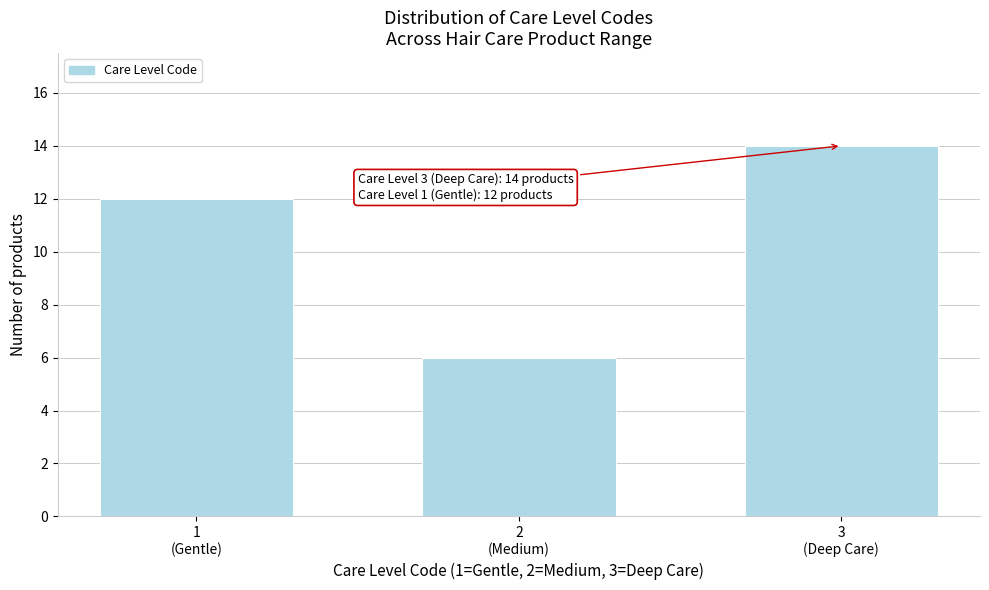

Reading right to left, transcribe all the data shown in this chart.

14	6	12